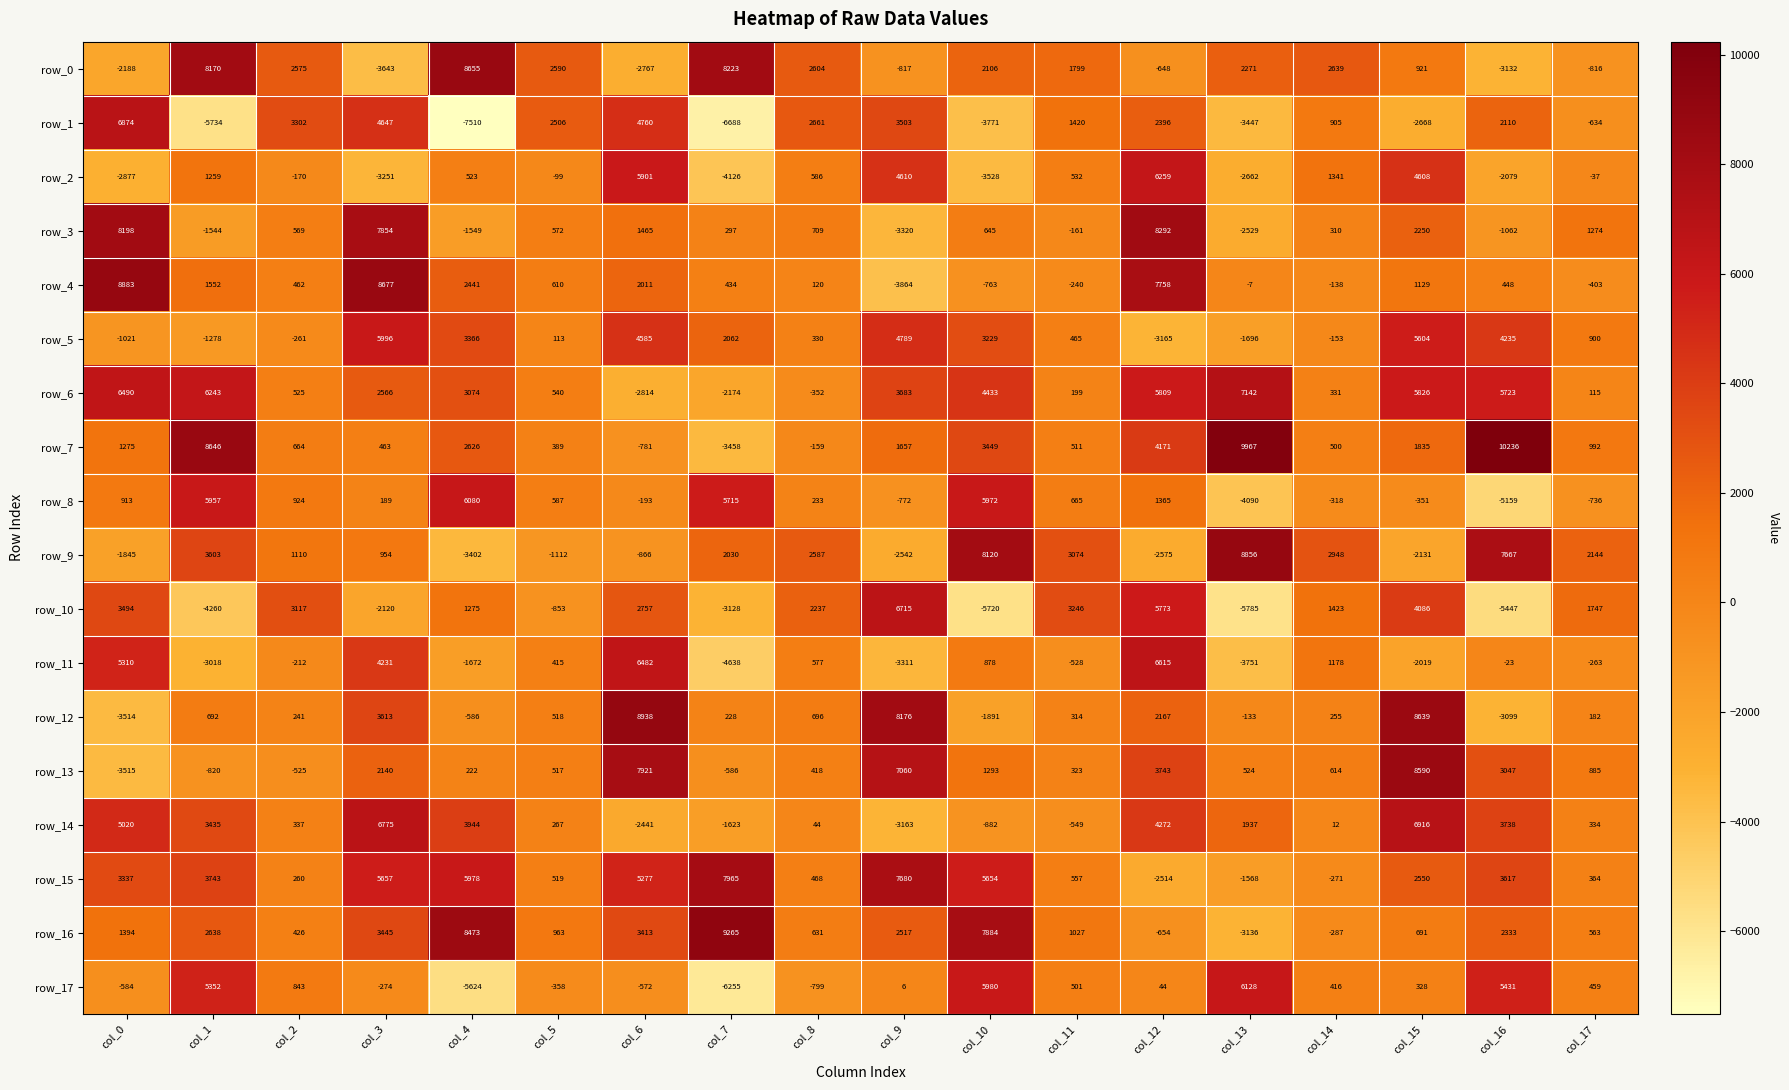

Which series changed the most between col_0 and col_13?

row_3